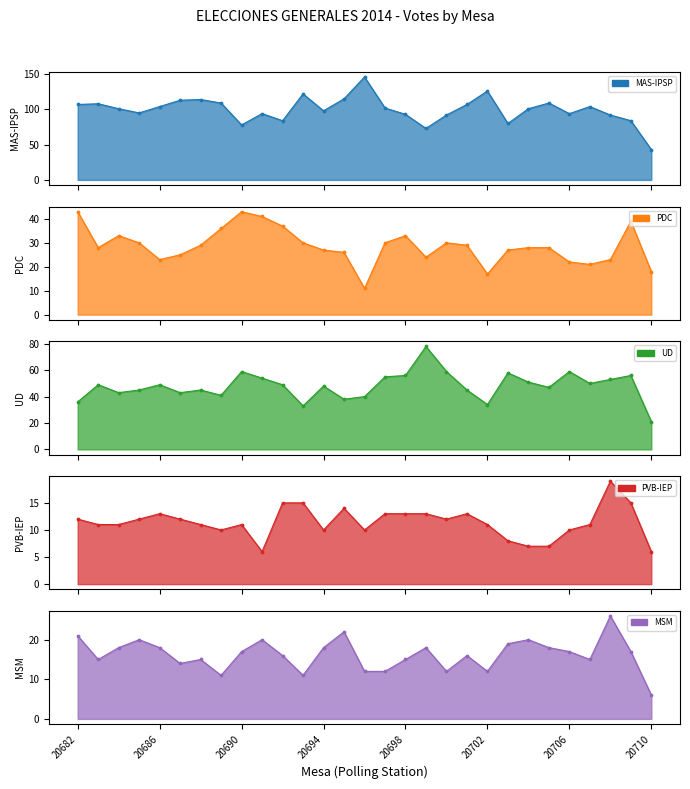

Which series has the widest spread of Y values?

MAS-IPSP